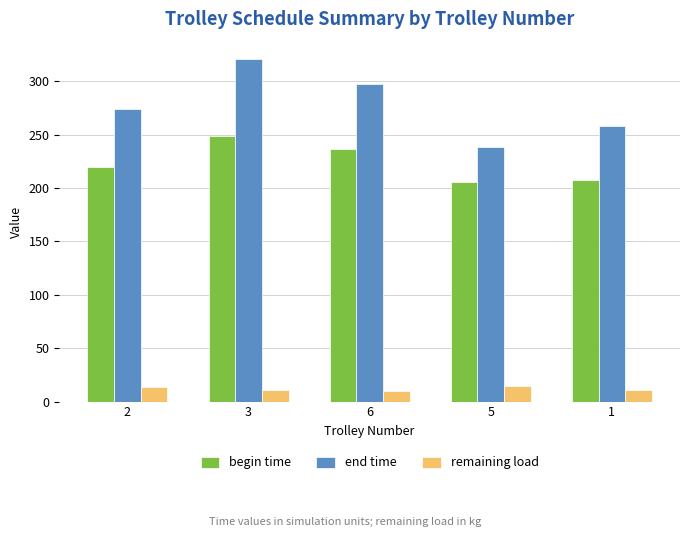

Which label corresponds to the largest value in the chart?

3